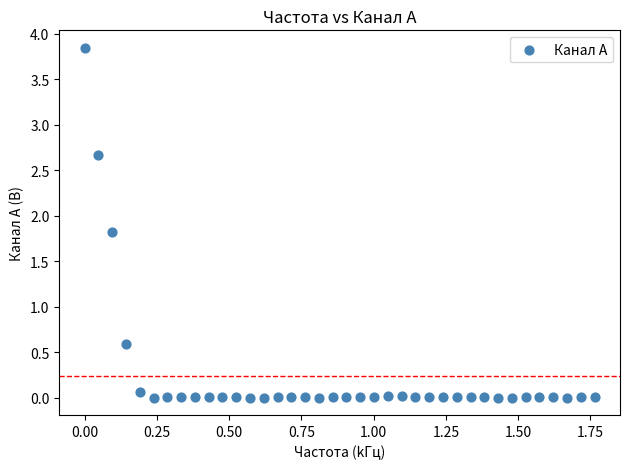

What Y value in the scatter plot is closest to 1?

0.6